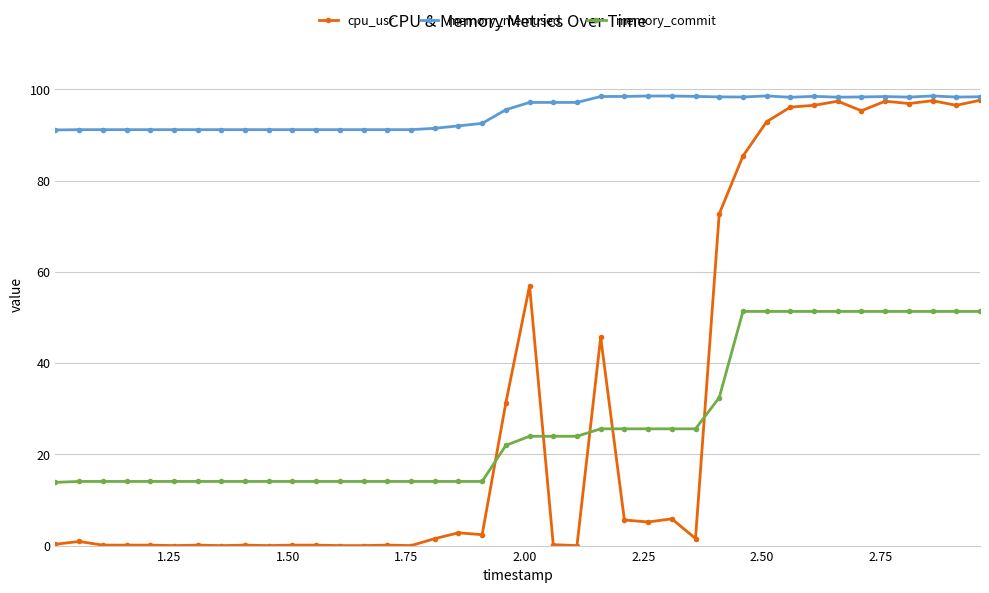

True or false: memory_memused and memory_commit cross at least once.

False